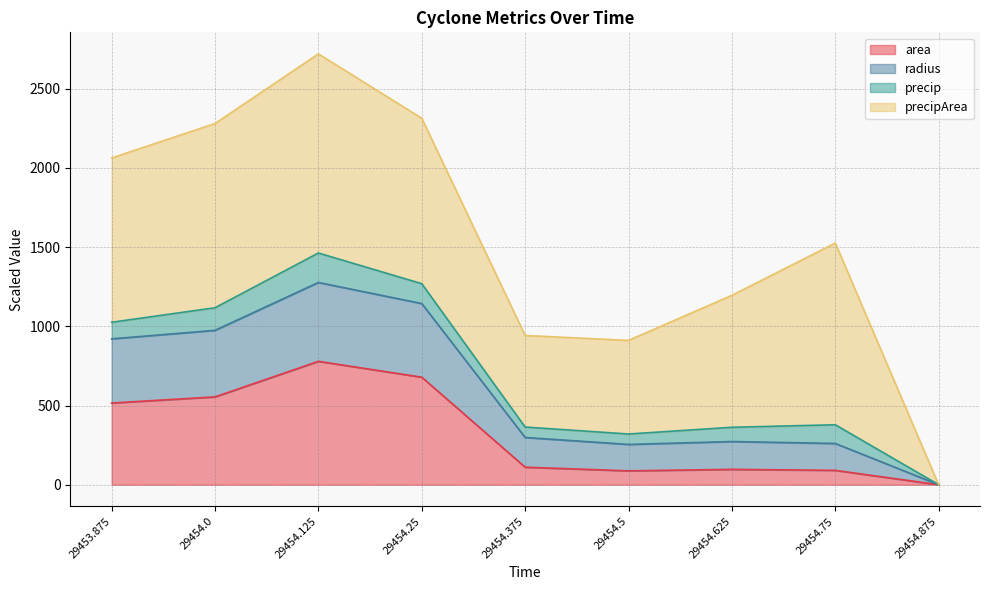

The value of radius at 29454.625 is 530.4. True or false?

False